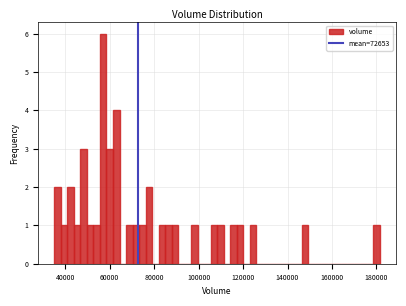

Read against the x-axis, roughly where is the centre of the tallest bar?

58000